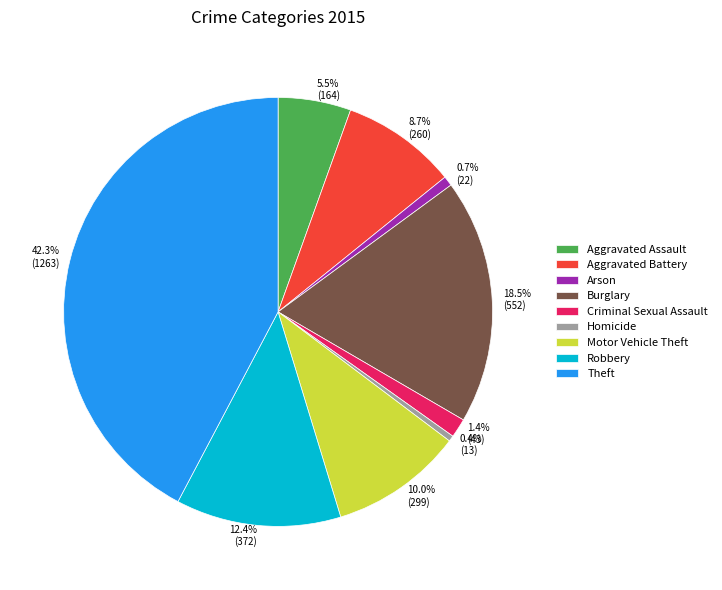

How many segments does this pie chart have?

9